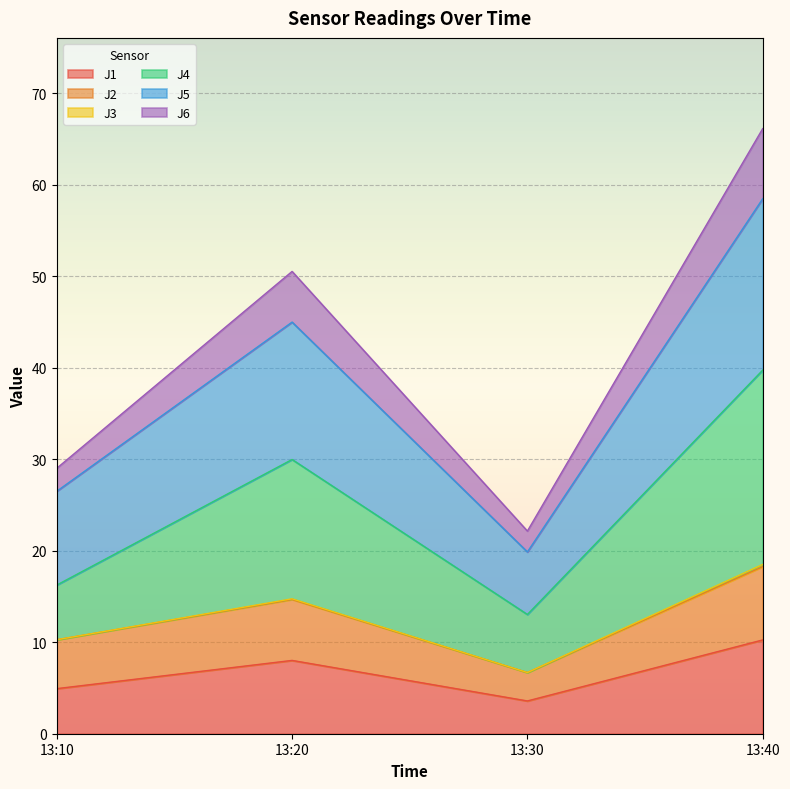

What is the difference between the J5 values at 13:30 and 13:40?

11.8